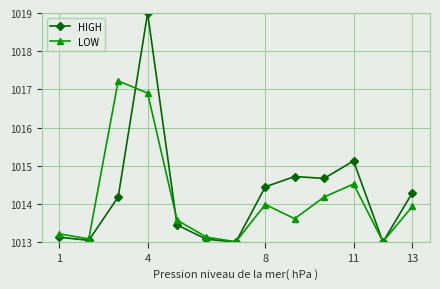

In LOW, how many points are higher than both neighbors (excluding endpoints)?

3